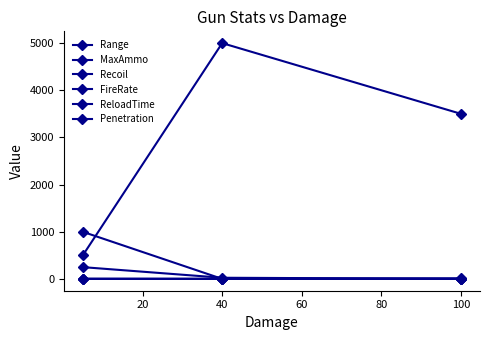

Count the Penetration values in the range 1 to 999.

3